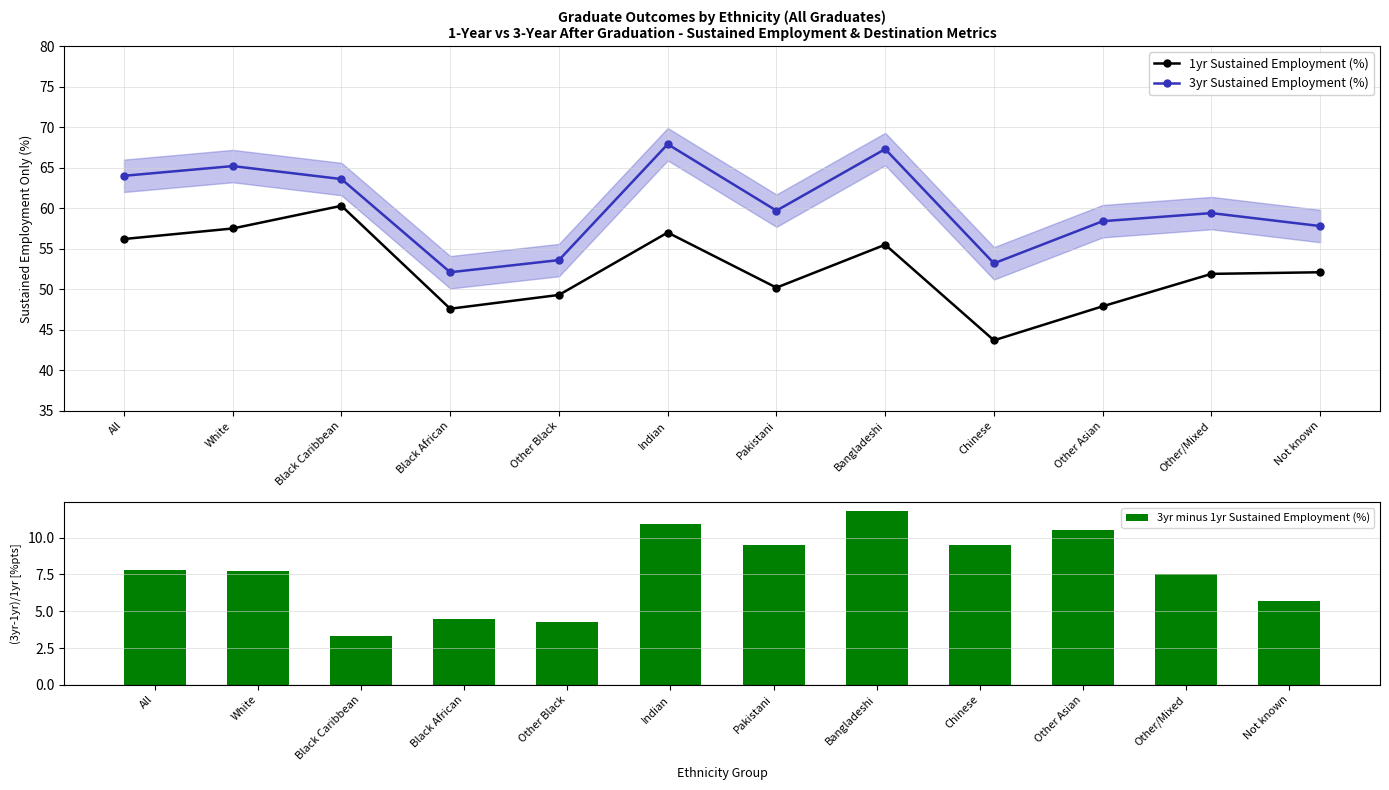

Rank the categories by 3yr minus 1yr Sustained Employment (%) value from lowest to highest.

Black Caribbean, Other Black, Black African, Not known, Other/Mixed, White, All, Pakistani, Chinese, Other Asian, Indian, Bangladeshi